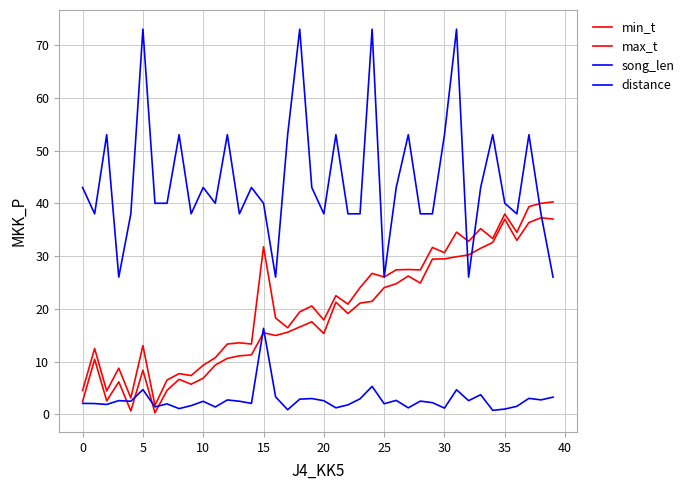

In song_len, how many points are lower than both neighbors (excluding endpoints)?

14